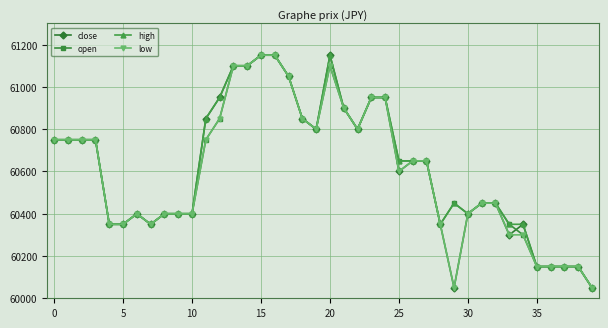

What is the value of the close point at the 13th from the left?

60950